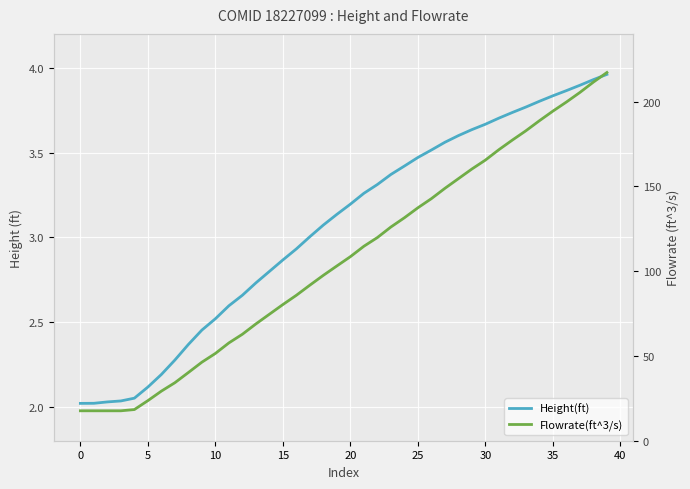

Reading right to left, extract all data points from this chart.

Height(ft): 4.0	3.9	3.9	3.9	3.8	3.8	3.8	3.7	3.7	3.7	3.6	3.6	3.6	3.5	3.5	3.4	3.4	3.3	3.3	3.2	3.1	3.1	3.0	2.9	2.9	2.8	2.7	2.7	2.6	2.5	2.5	2.4	2.3	2.2	2.1	2.1	2.0	2.0	2.0	2.0
Flowrate(ft^3/s): 217.2	211.6	205.5	199.8	194.4	188.8	182.8	177.4	171.7	165.6	160.3	154.6	148.9	142.8	137.4	131.5	126.1	119.9	114.7	108.6	103.1	97.6	91.8	85.8	80.3	74.6	68.9	62.8	57.7	51.5	46.3	40.2	34.2	29.3	23.6	18.4	17.7	17.7	17.7	17.7